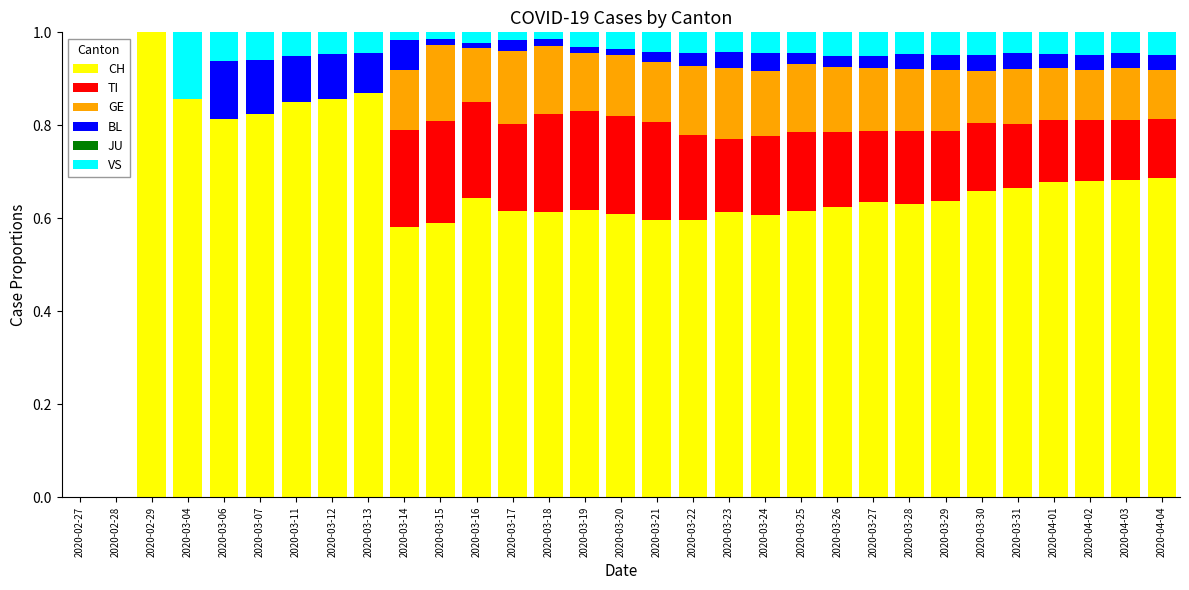

What is the highest value of the CH series?

1.0